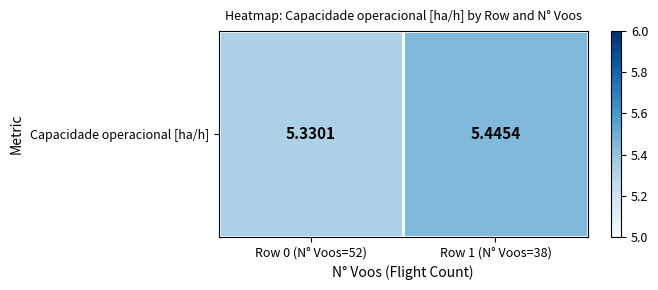

Between Row 1 (N° Voos=38) and Row 0 (N° Voos=52), which is larger?

Row 1 (N° Voos=38)